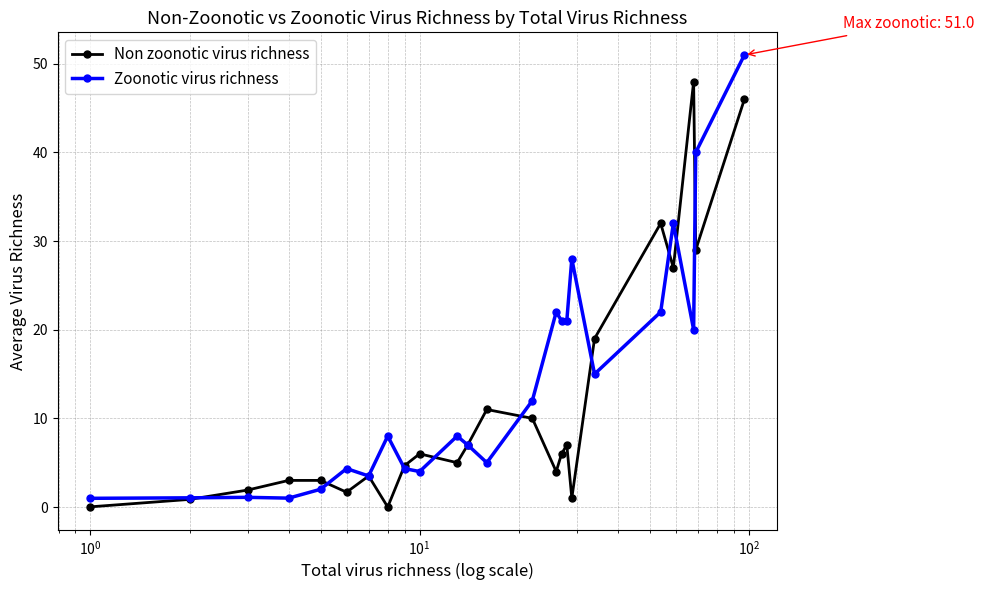

List the series in order of their peak value, highest first.

Zoonotic virus richness, Non zoonotic virus richness